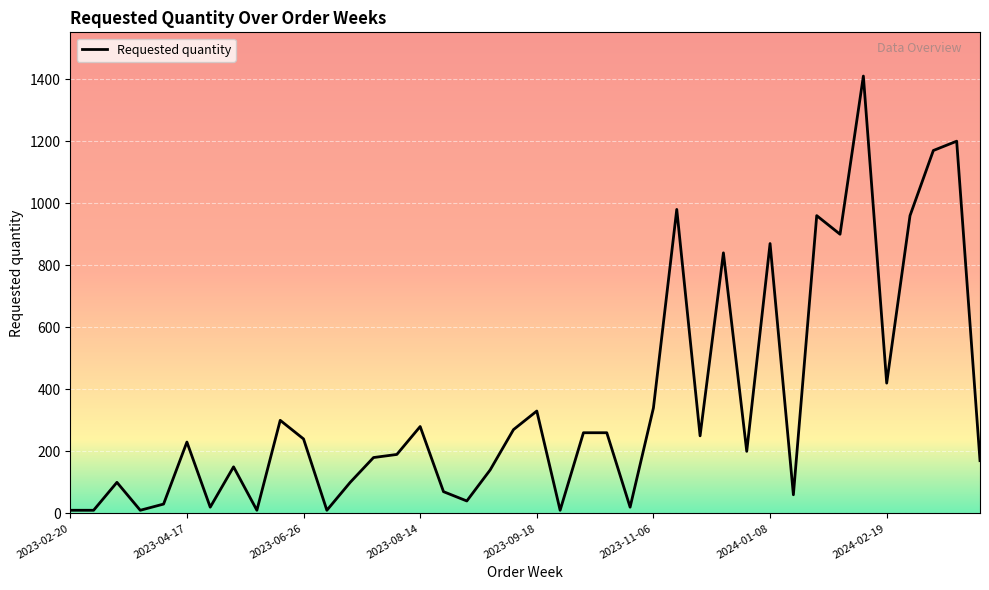

What is the greatest value displayed?

1410